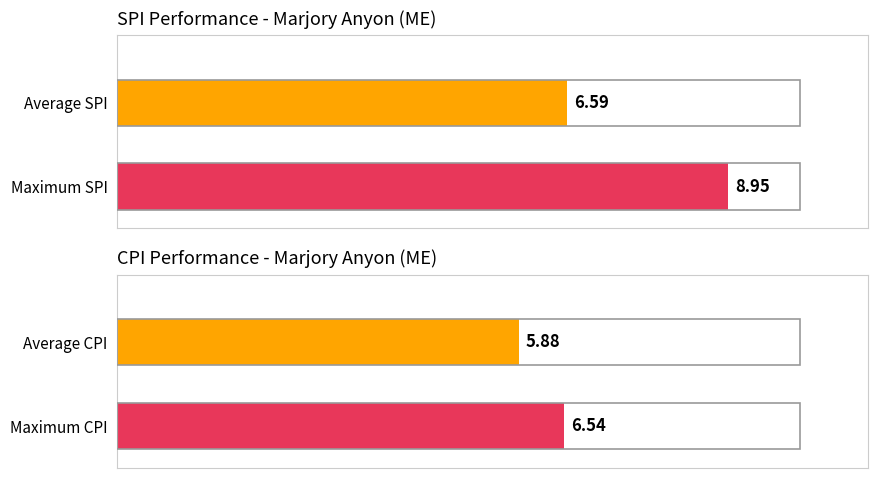

Rank the series by their average value, from lowest to highest.

CPI, SPI